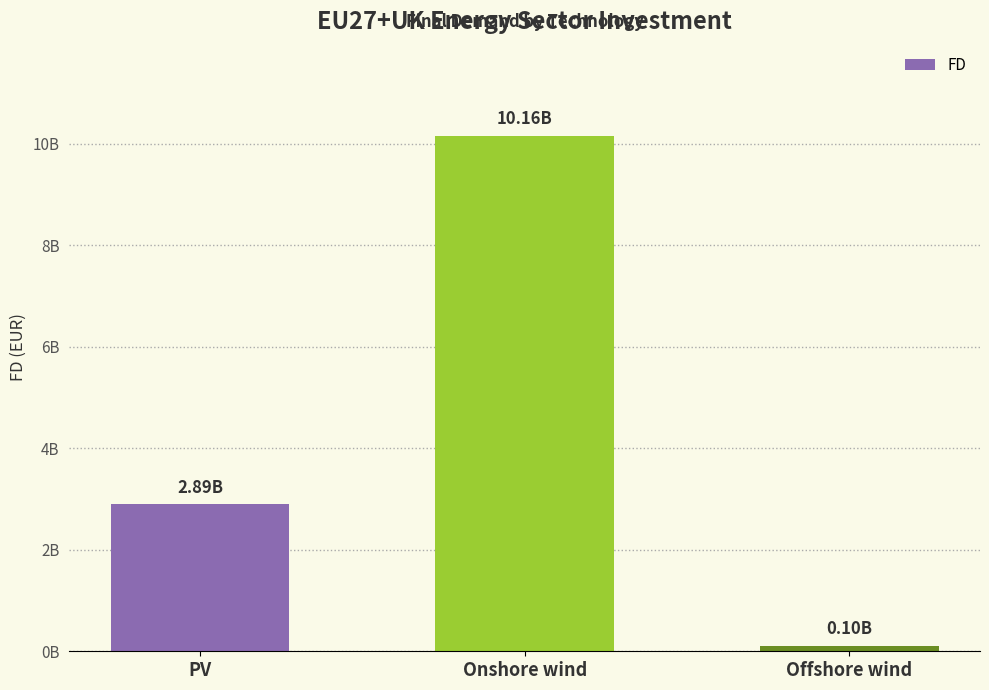

What is the sum of all values?

13161576528.9